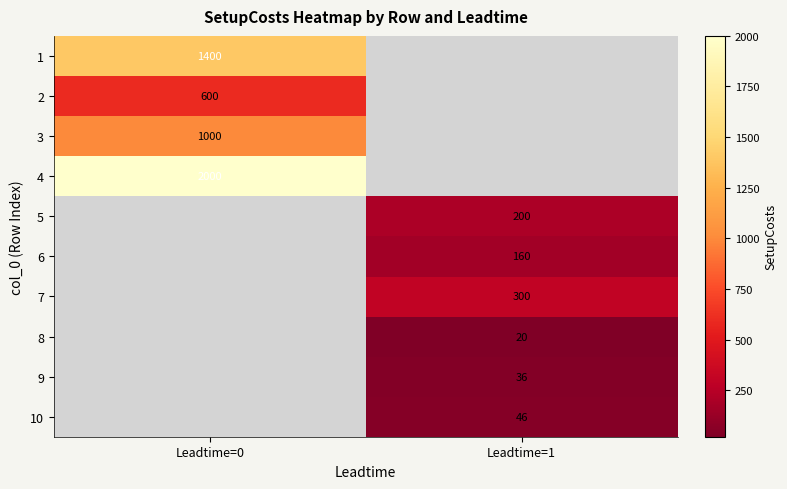

Which label corresponds to the largest value in the chart?

Leadtime=0